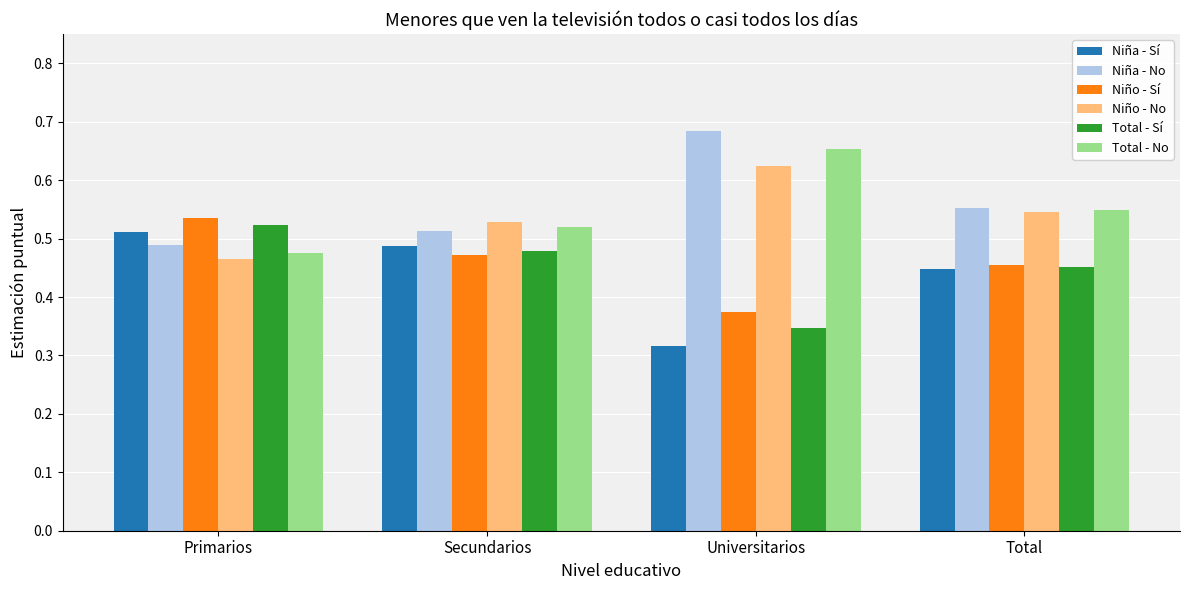

How many Niño - No values are between 0 and 1?

4